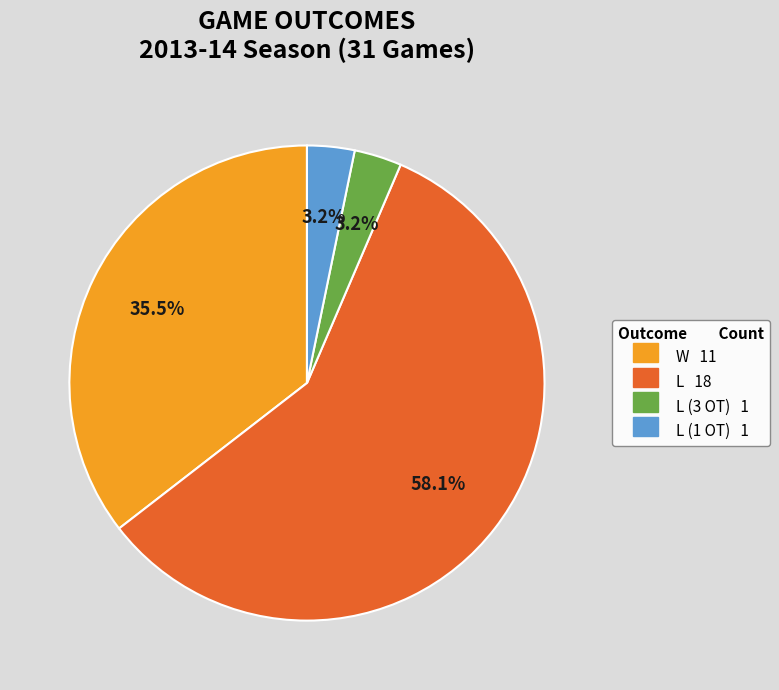

Does any single category account for the majority?

Yes